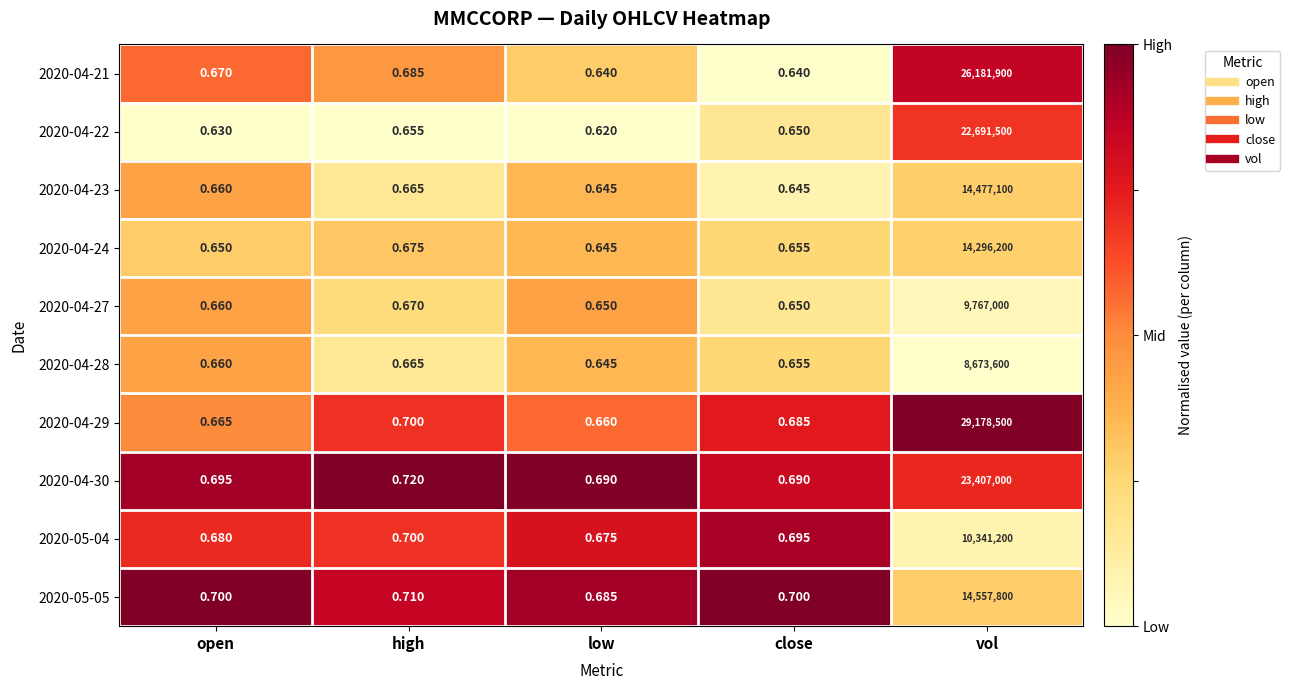

Which category has the highest value across all series?

vol